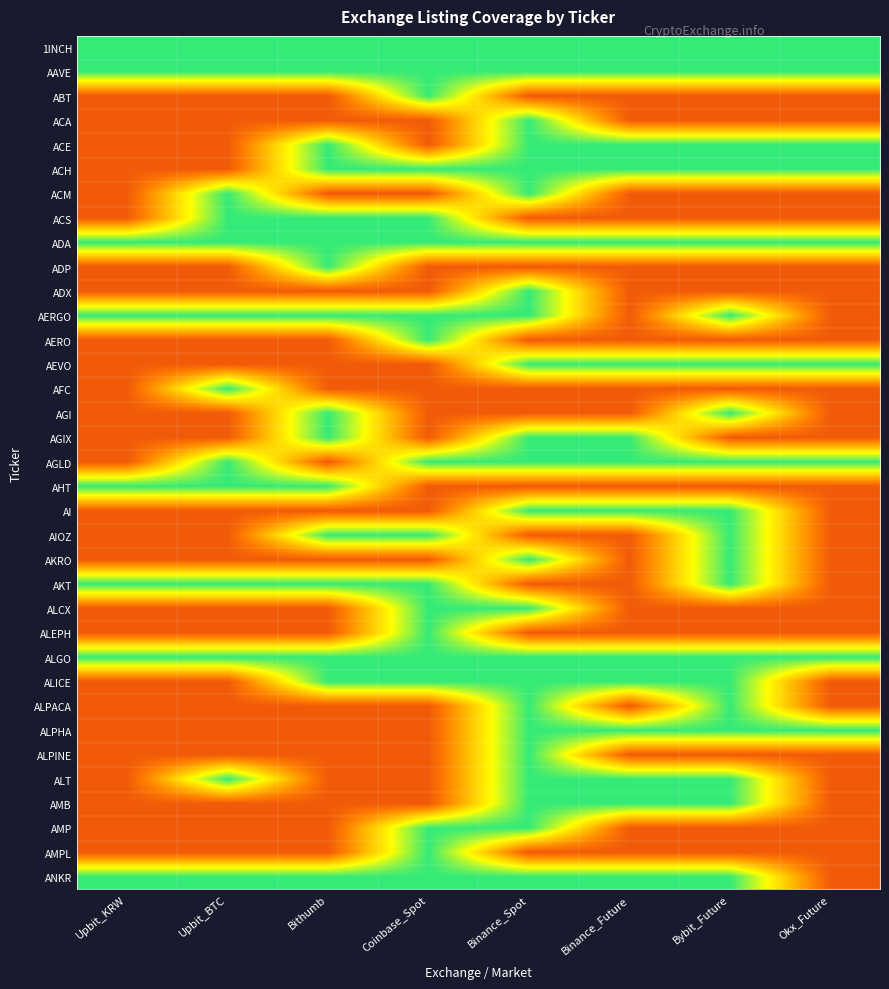

What is the greatest value displayed?

1